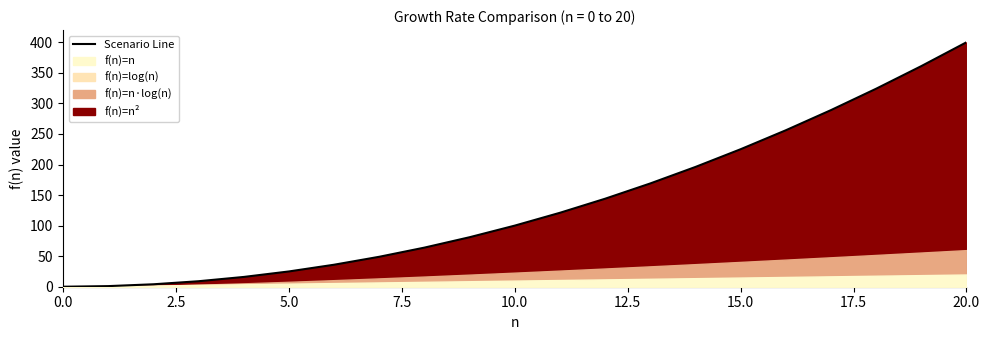

Reading left to right, list all the values displayed in this chart.

0	1	4	9	16	25	36	49	64	81	100	121	144	169	196	225	256	289	324	361	400